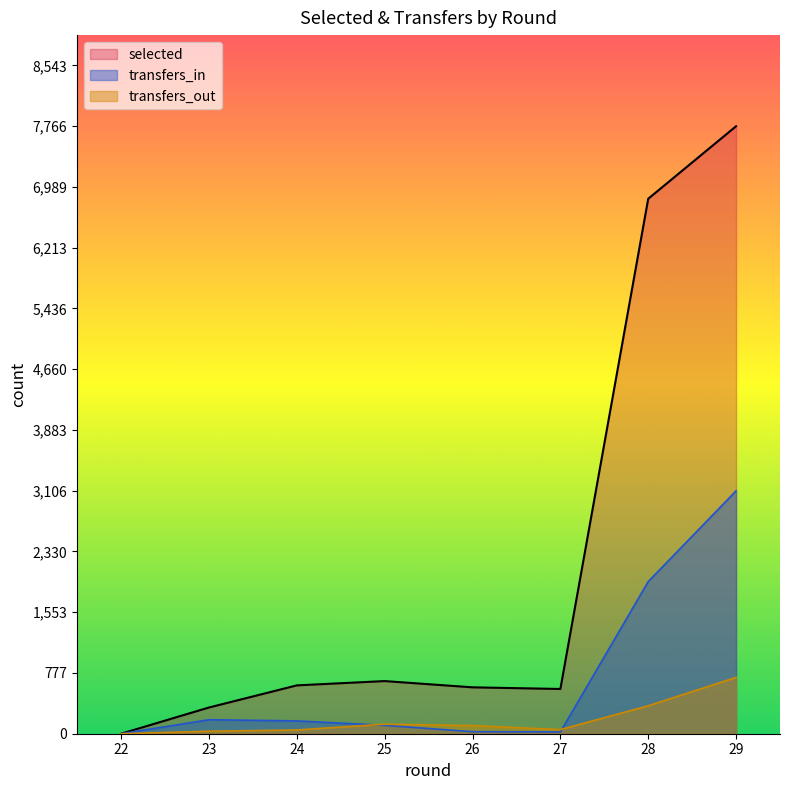

List the labels in order of transfers_out value, smallest first.

22, 23, 24, 27, 26, 25, 28, 29